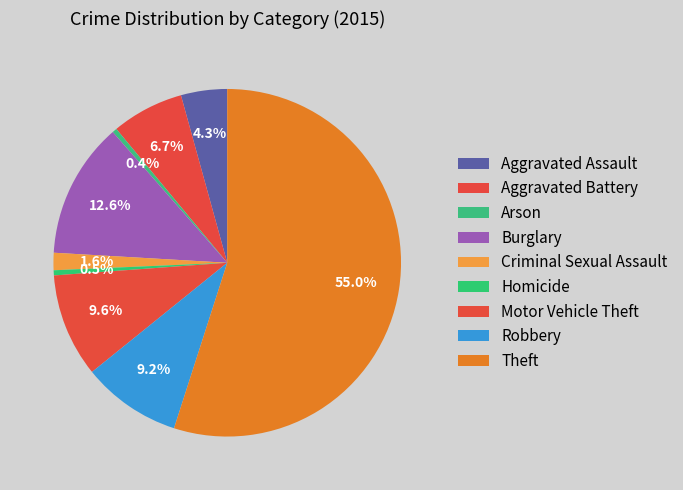

What is the majority slice?

Theft